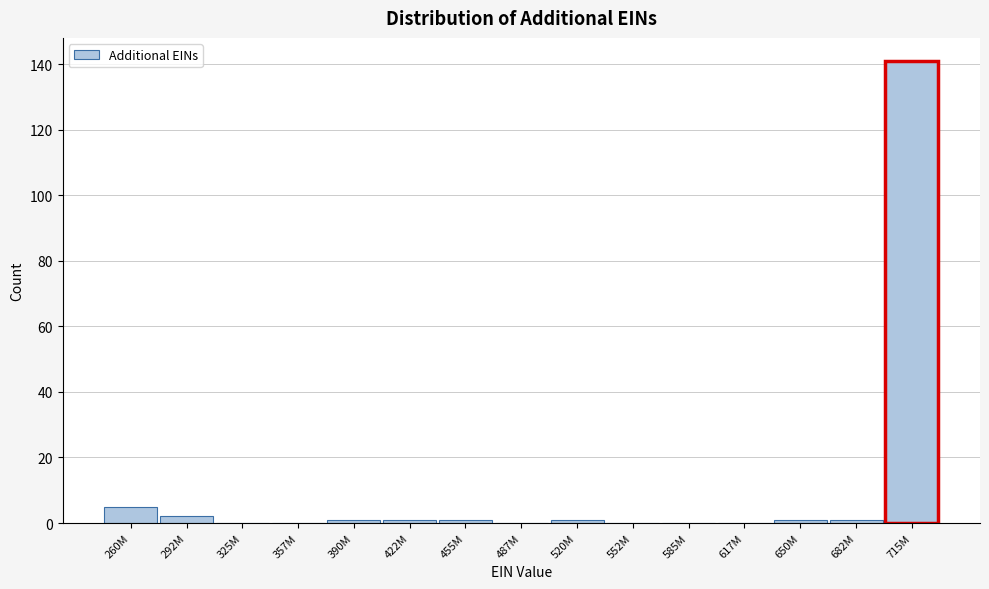

Reading right to left, what are all the values shown in this chart?

715M=141	682M=1	650M=1	617M=0	585M=0	552M=0	520M=1	487M=0	455M=1	422M=1	390M=1	357M=0	325M=0	292M=2	260M=5